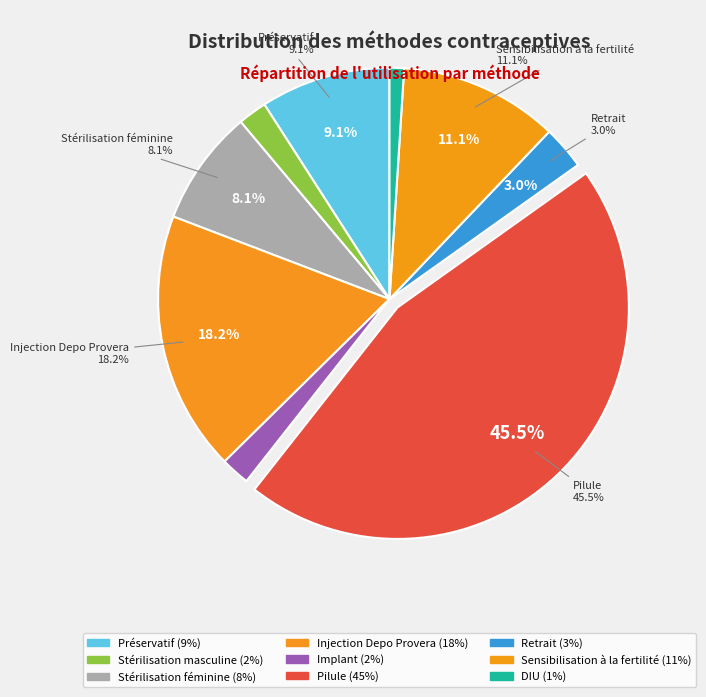

Rank the categories by value from lowest to highest.

DIU, Stérilisation masculine, Implant, Retrait, Stérilisation féminine, Préservatif, Sensibilisation à la fertilité, Injection Depo Provera, Pilule